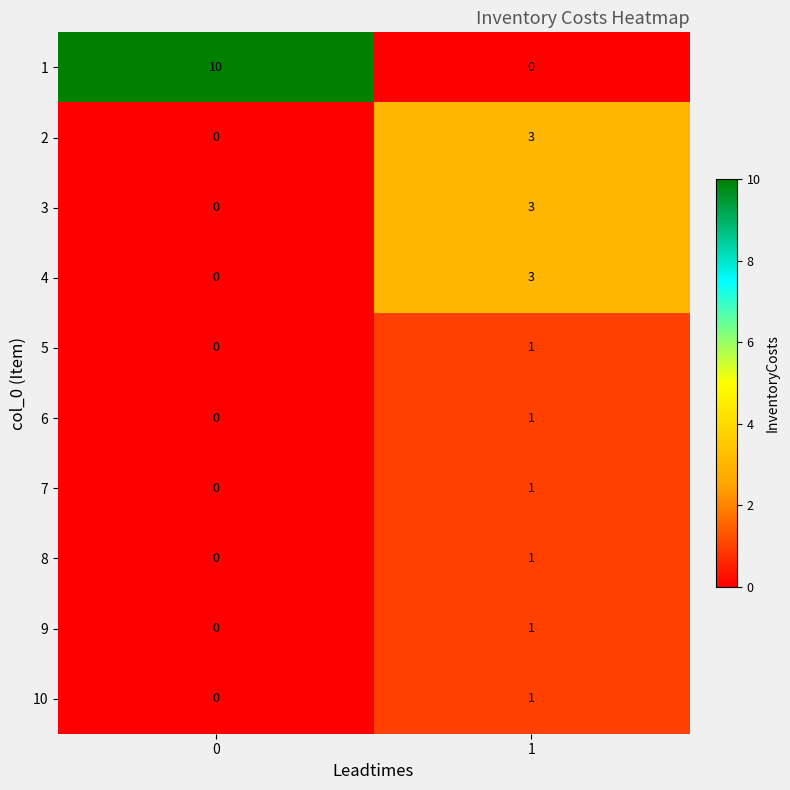

What is the total value across all series at 0?

10